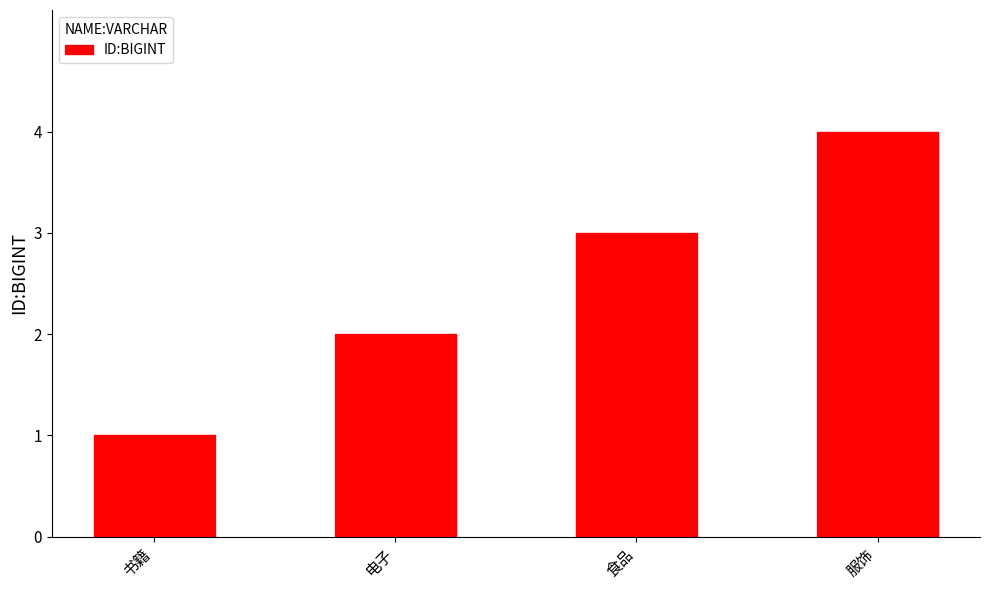

Reading left to right, list all the values displayed in this chart.

1	2	3	4